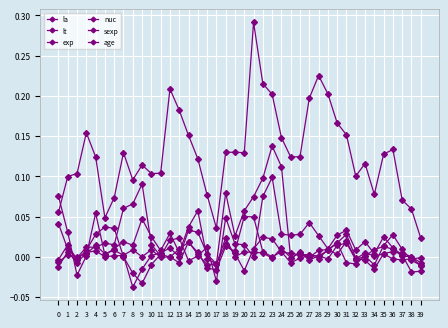

Count the number of data series in this chart.

6